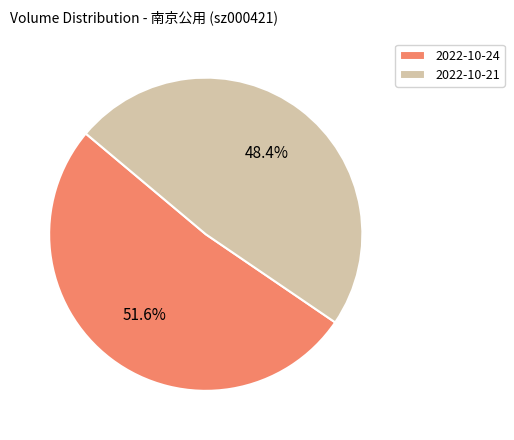

To the nearest percent, what is the average slice percentage?

50%